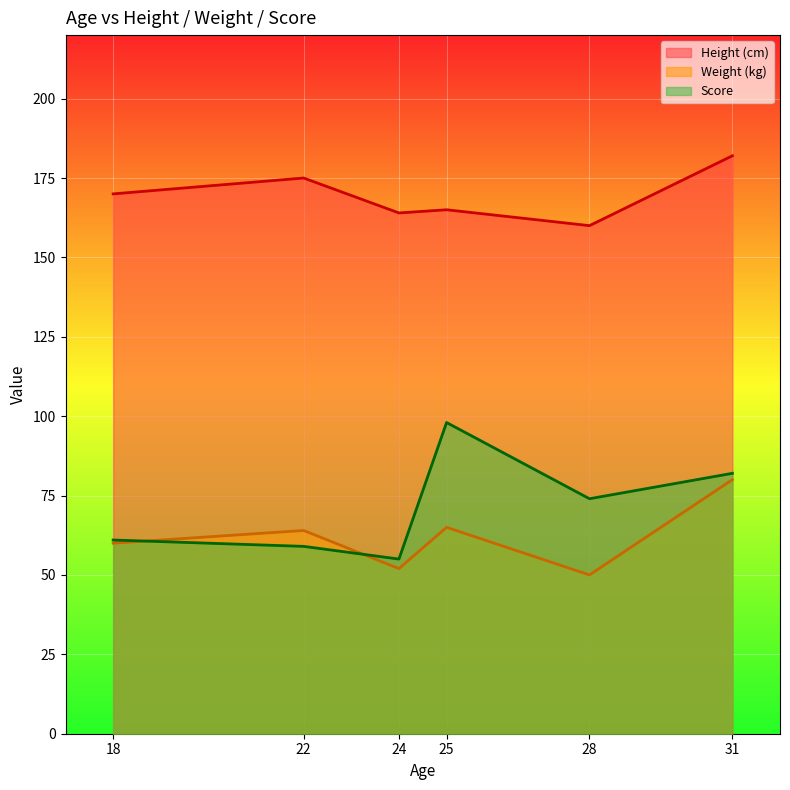

What are all the series names shown in the legend?

Height (cm), Weight (kg), Score